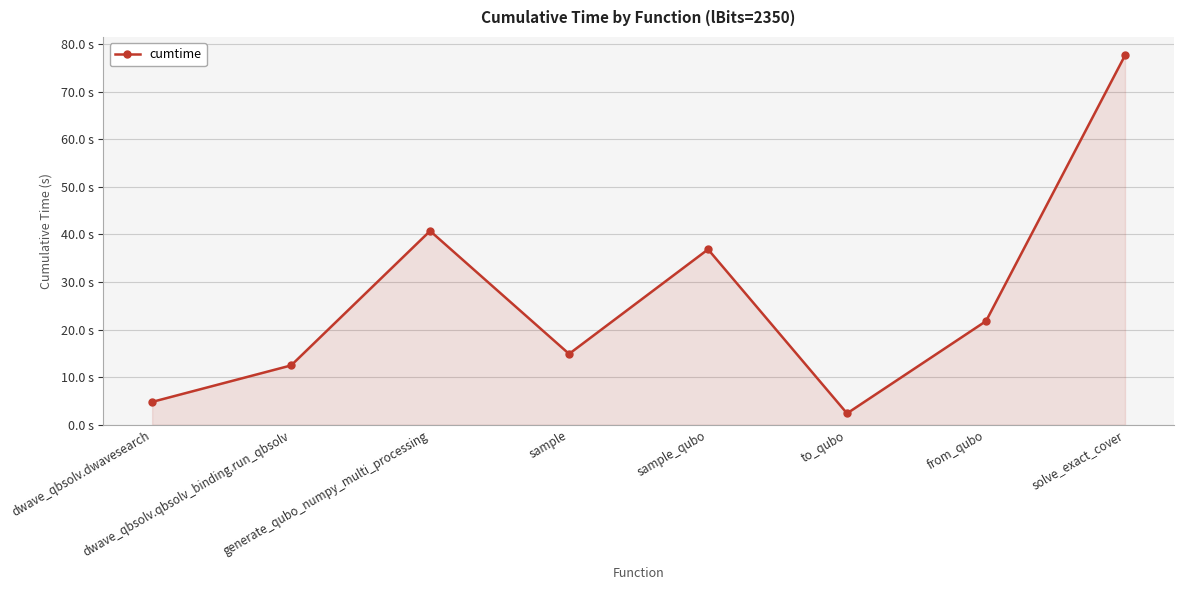

Does the chart have visible grid lines?

Yes